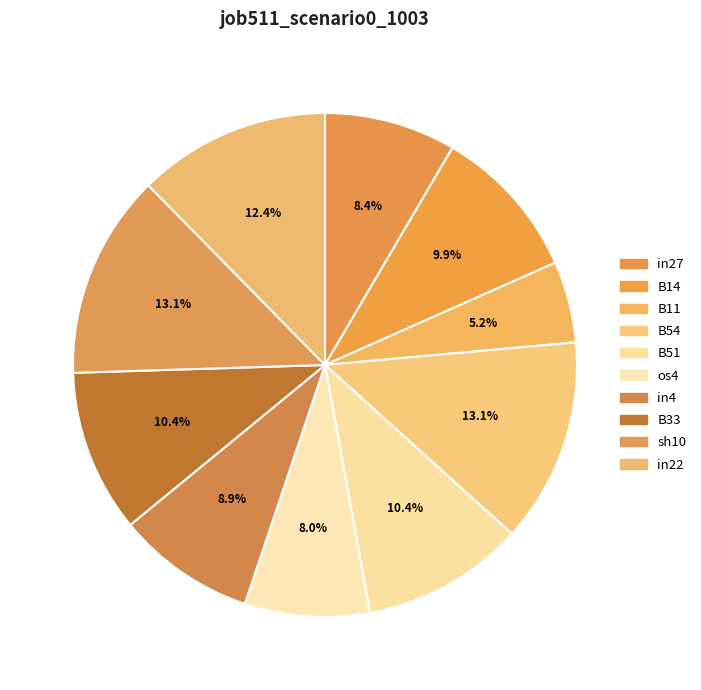

Rank the categories by value from highest to lowest.

B54, sh10, in22, B51, B33, B14, in4, in27, os4, B11